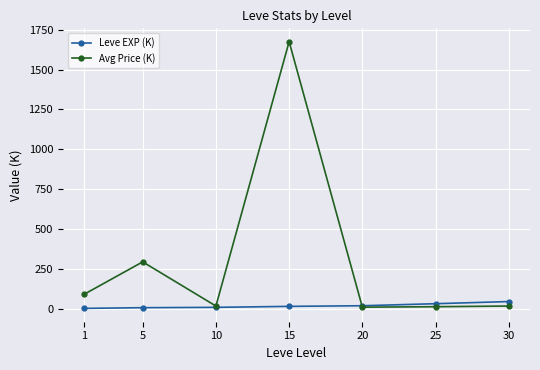

What is the value of the Avg Price (K) point at the 2nd from the left?

292.8